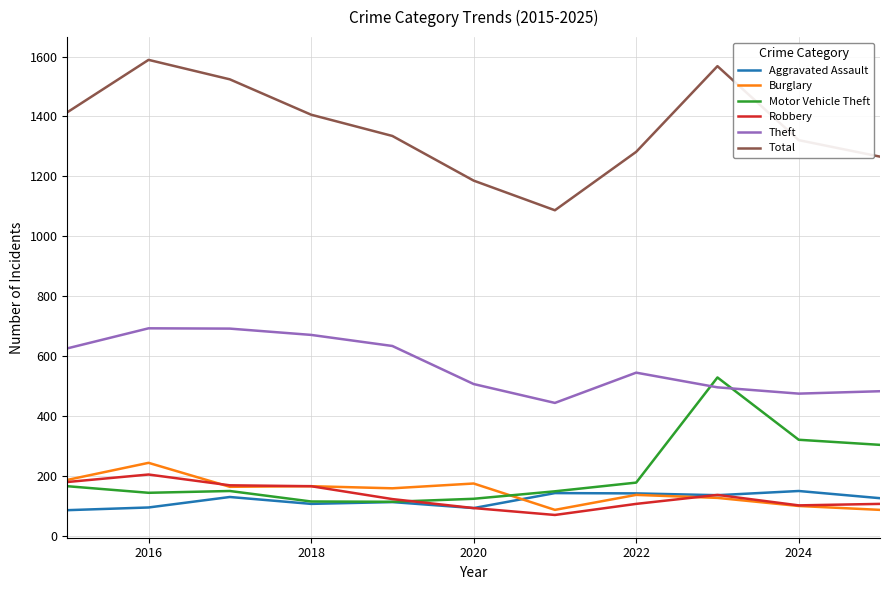

Is this an area chart (filled region under the line)?

No